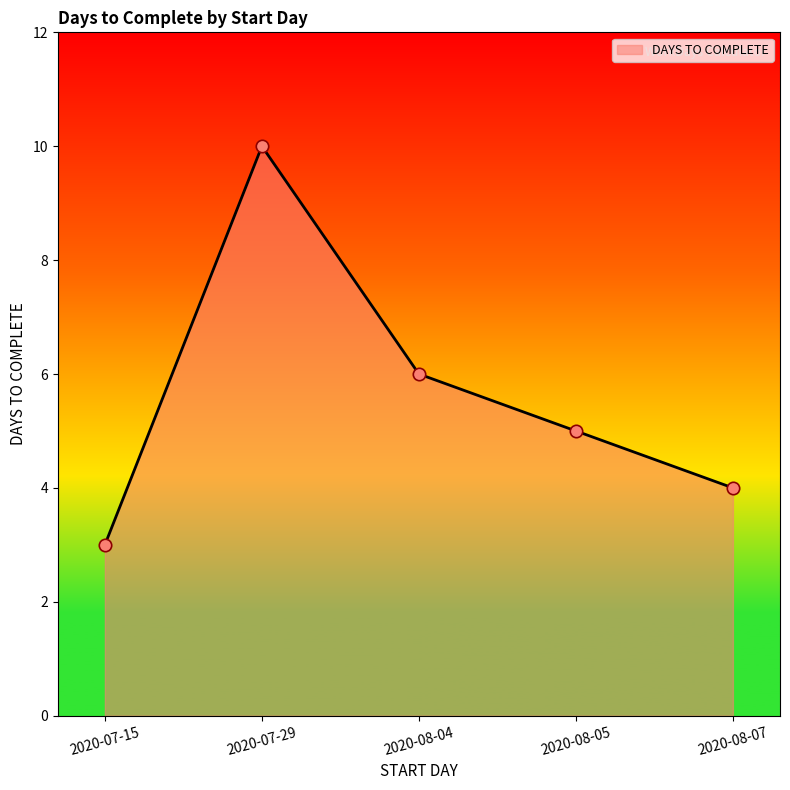

What is the ratio of the value at 2020-08-04 to the value at 2020-07-29?

0.6